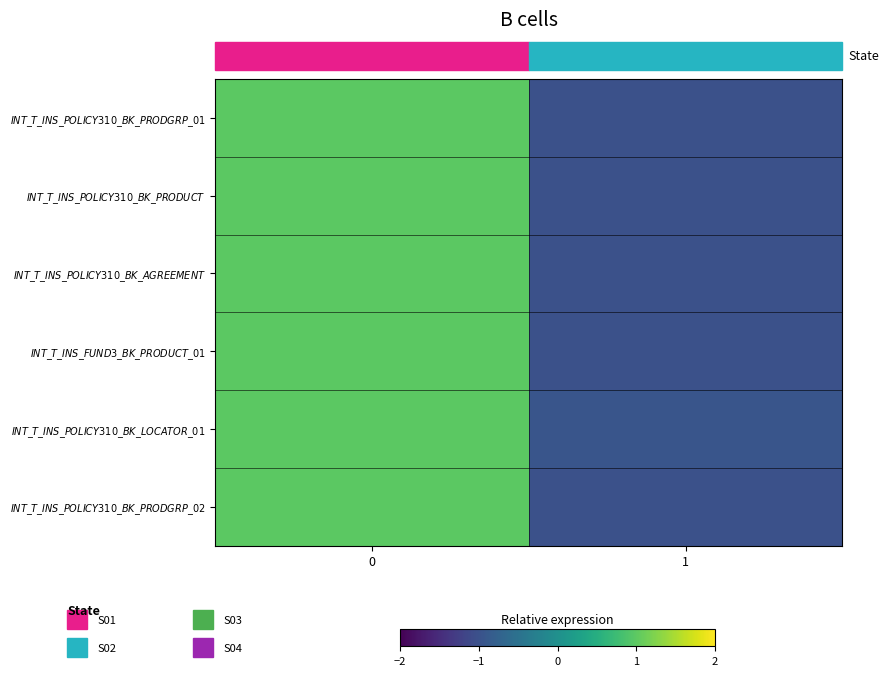

At how many categories does at least one series exceed 0?

1